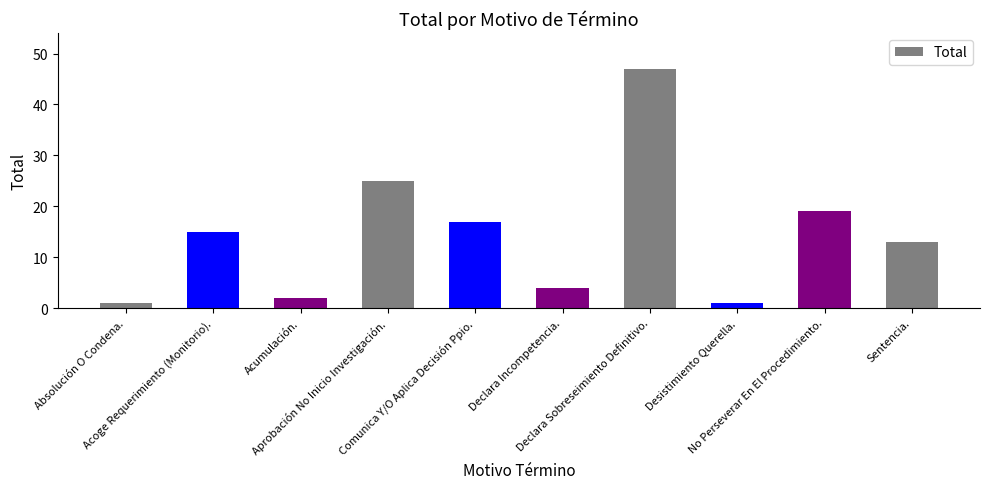

True or false: the data shows 4 at Declara Incompetencia..

True